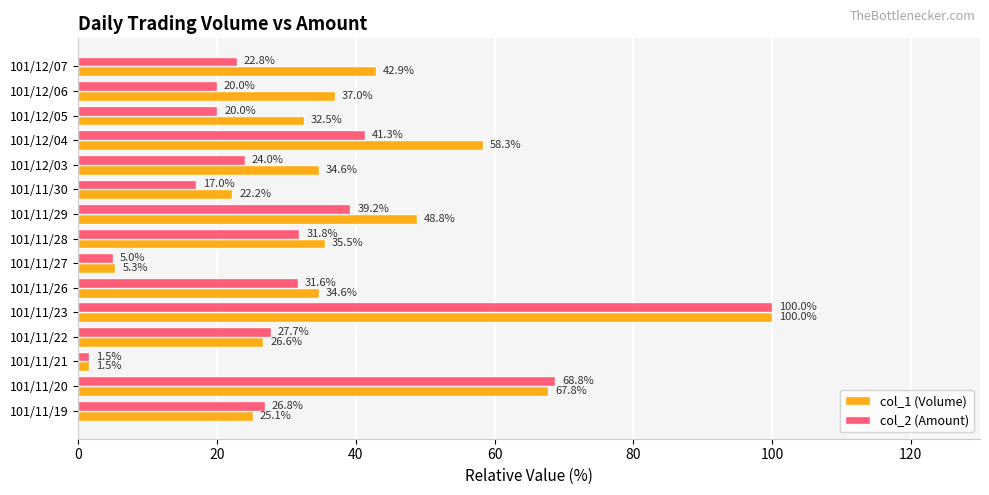

Is it true that col_2 (Amount) equals 31.8 at 101/11/28?

True